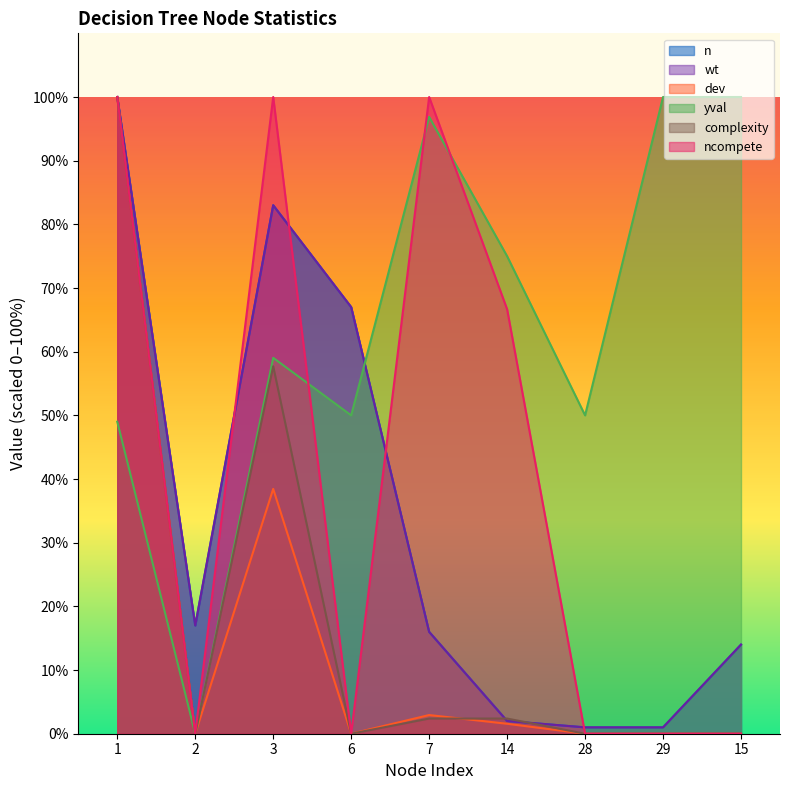

What is the total value across all series at 14?

149.6